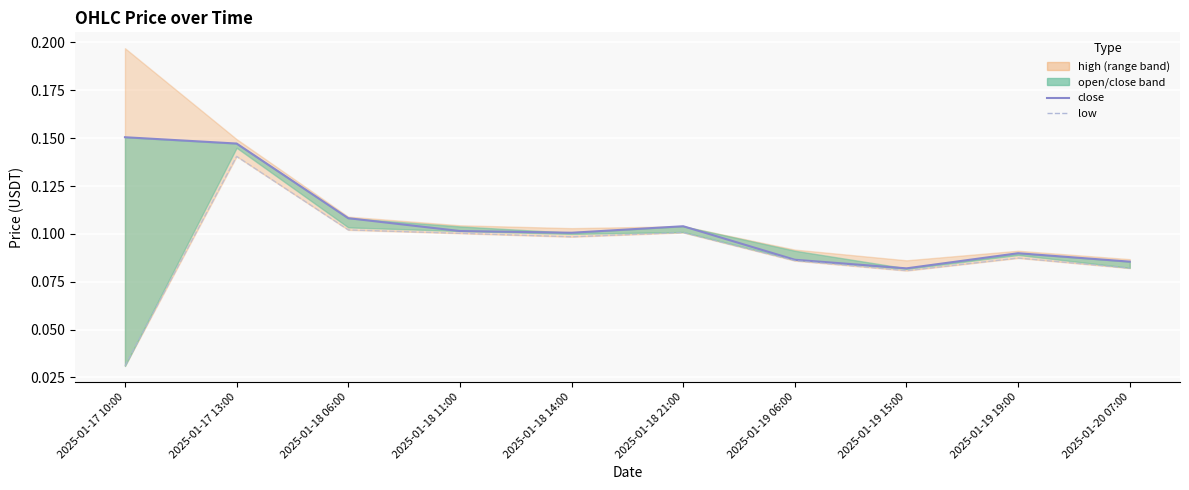

What is the sum of the low values at 2025-01-18 21:00 and 2025-01-18 11:00?

0.2